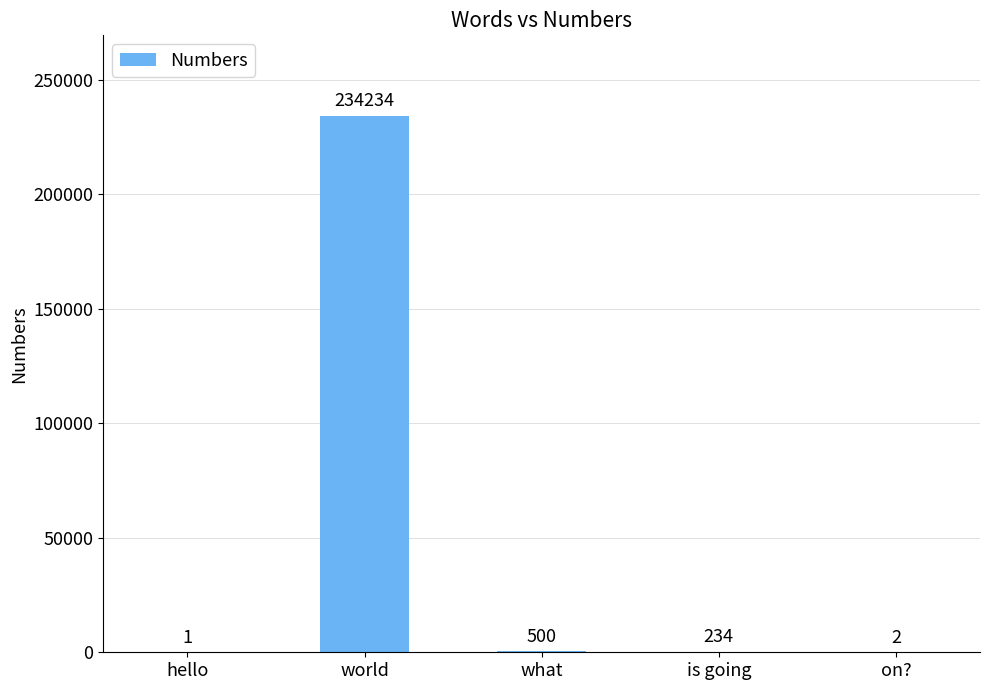

Are the bars horizontal?

No